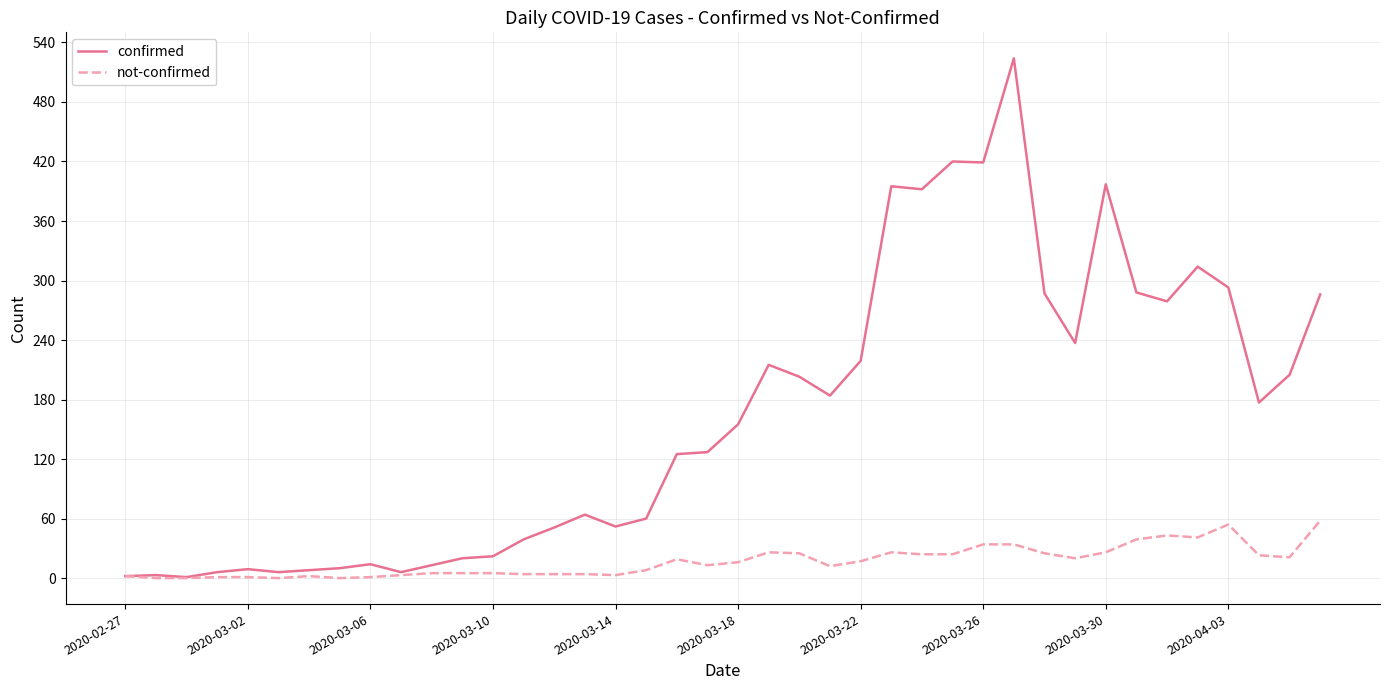

What is the greatest value displayed?

524